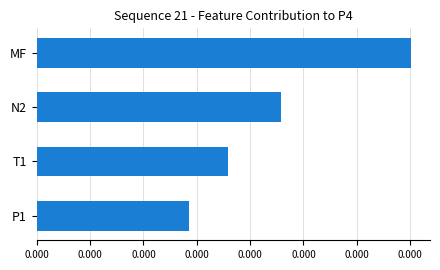

Are the bars horizontal?

Yes